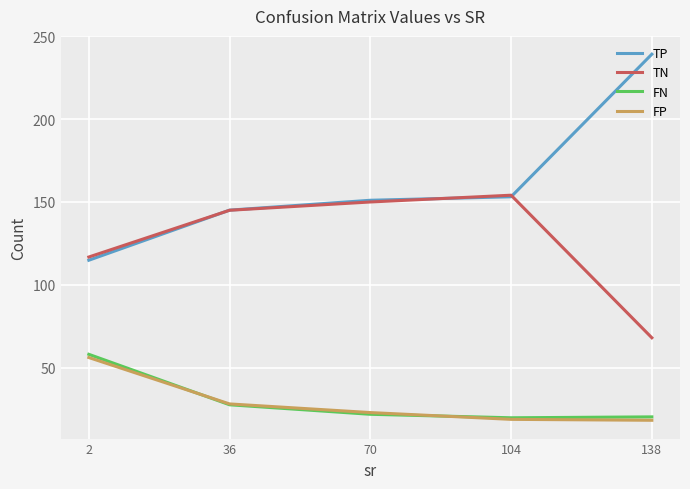

True or false: FN and TP cross at least once.

False